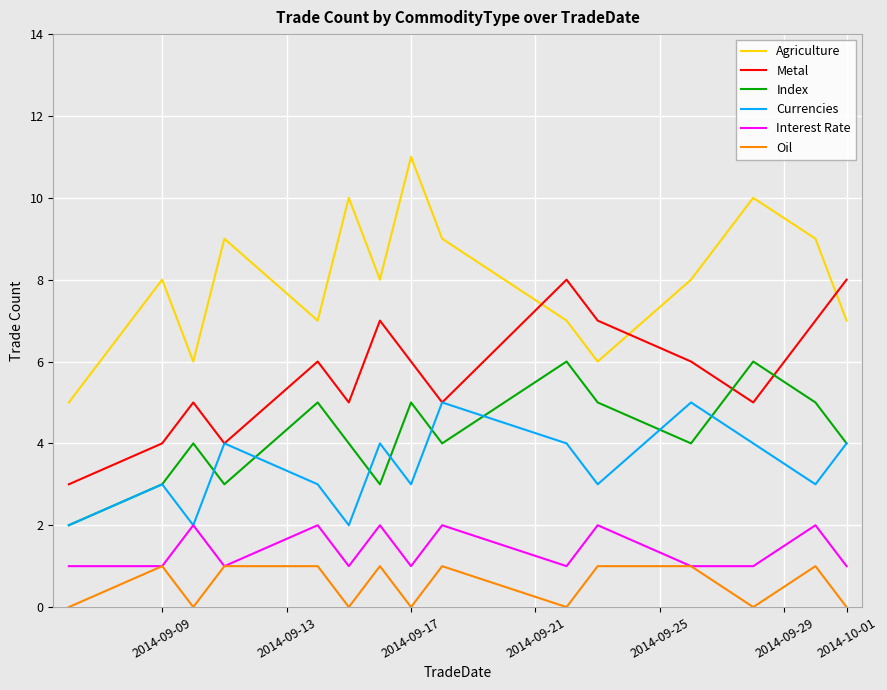

True or false: Index and Agriculture cross at least once.

False